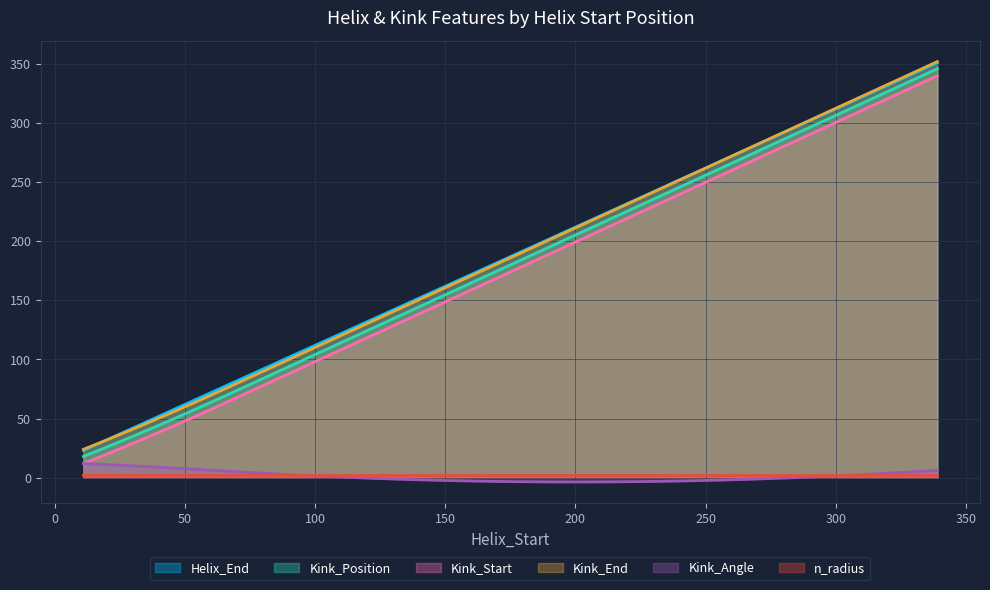

What is the maximum value shown in the chart?

352.0